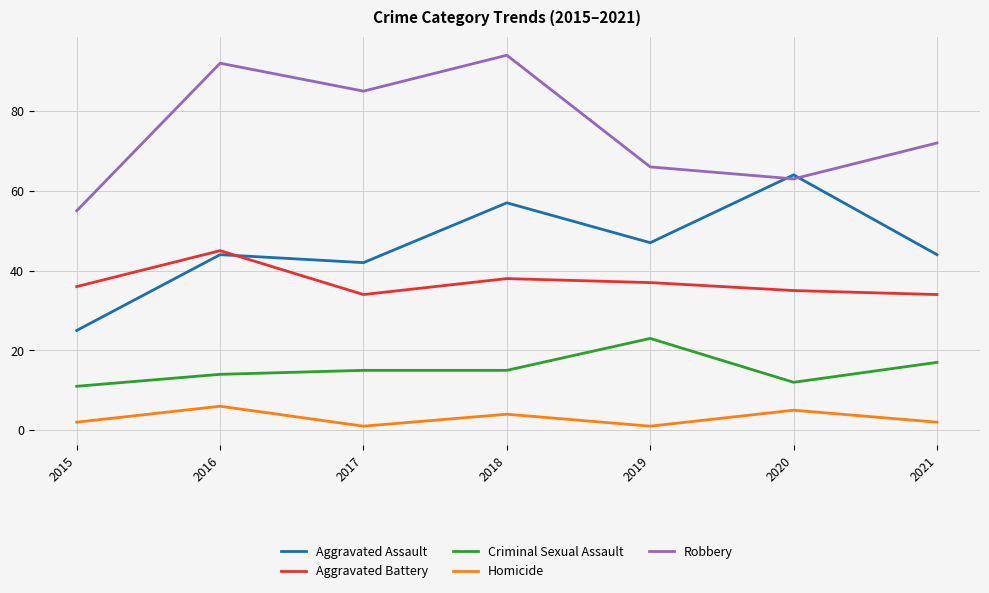

Where is Aggravated Battery nearest to the value 39?

2018